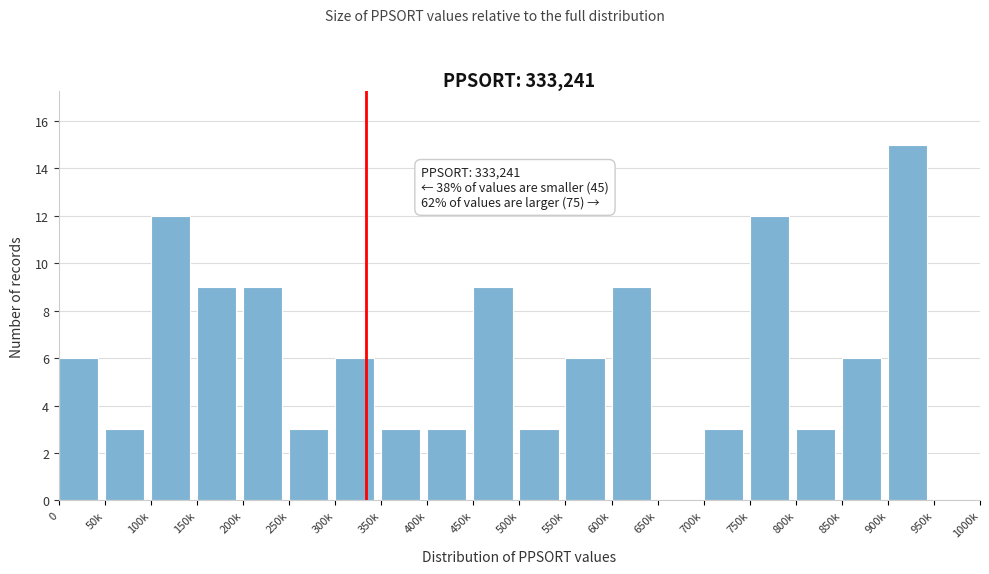

Reading right to left, extract all data points from this chart.

950k=0	900k=15	850k=6	800k=3	750k=12	700k=3	650k=0	600k=9	550k=6	500k=3	450k=9	400k=3	350k=3	300k=6	250k=3	200k=9	150k=9	100k=12	50k=3	0=6